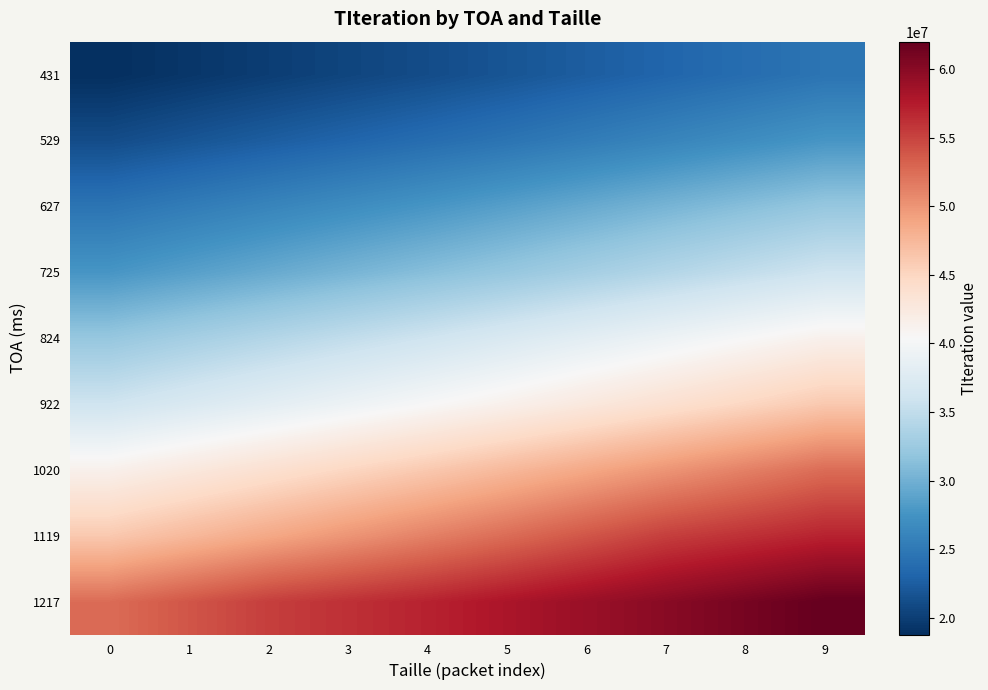

At 0, list the series in order from largest to smallest.

1217, 1119, 1020, 922, 824, 725, 627, 529, 431